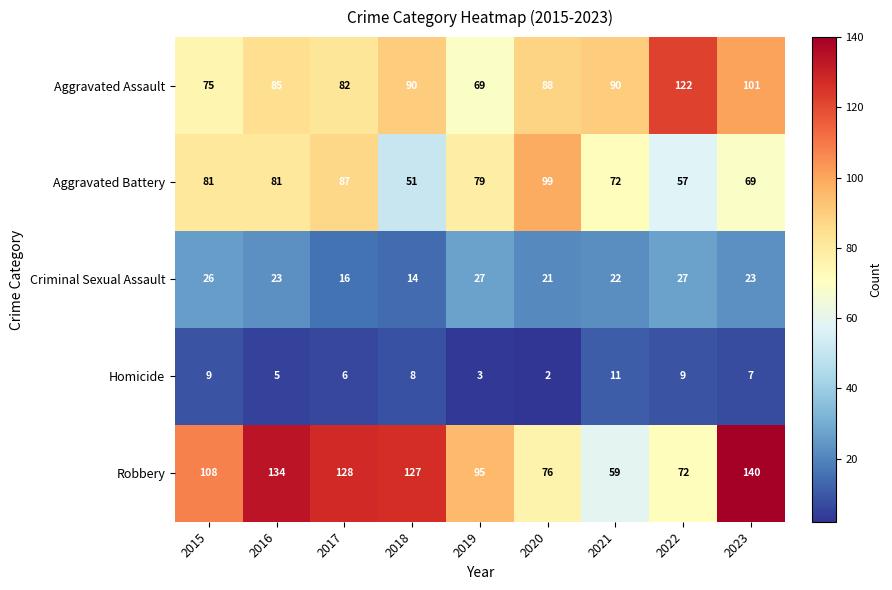

At which category is the sum across all series the highest?

2023